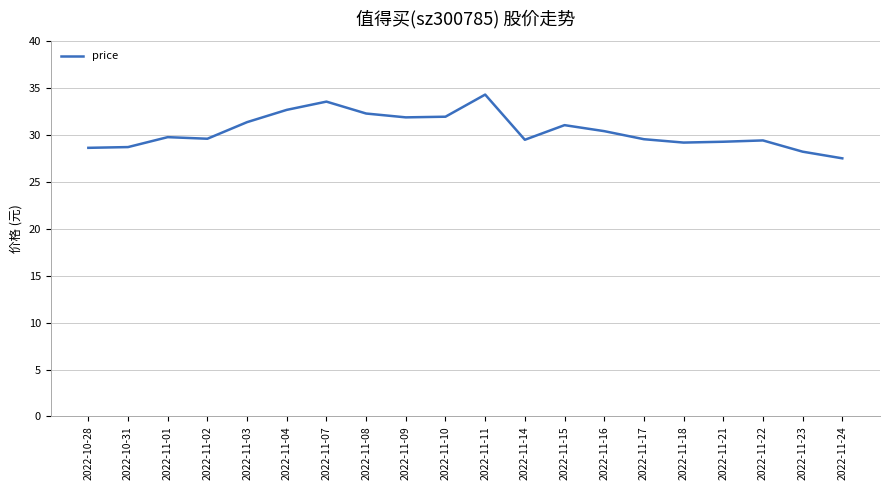

What is the difference between the values at 2022-11-18 and 2022-11-04?

3.5